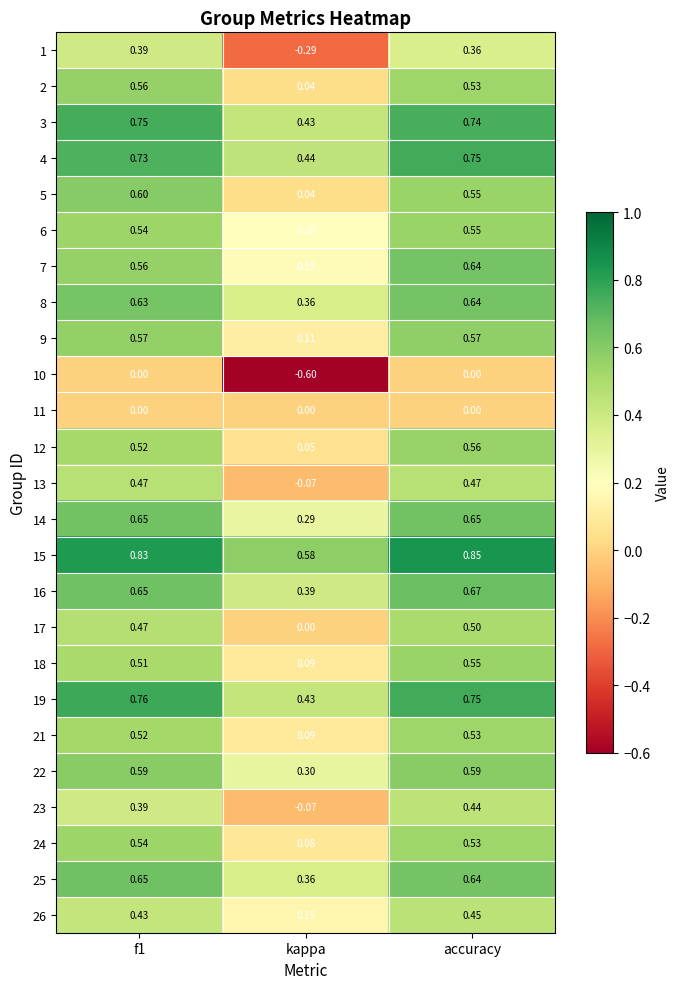

At which category is the sum across all series the highest?

accuracy